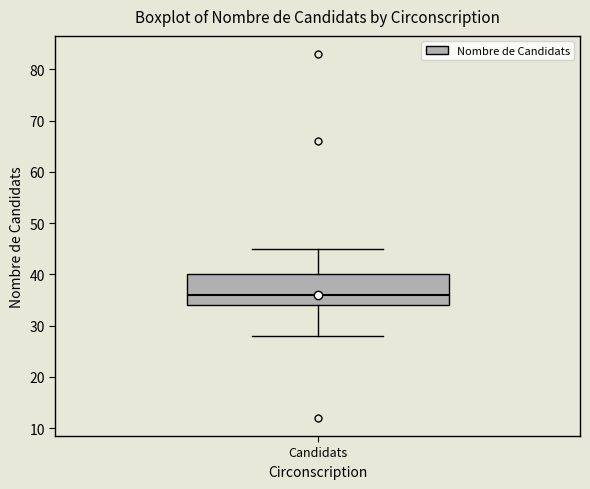

Transcribe this box plot: give where the median line is, the range the box spans, and where the two whiskers end, as read against the y-axis. The values are not printed on the chart, so give them approximately, as read against the axis.

median 36, box 34 to 40, whiskers 28 to 45